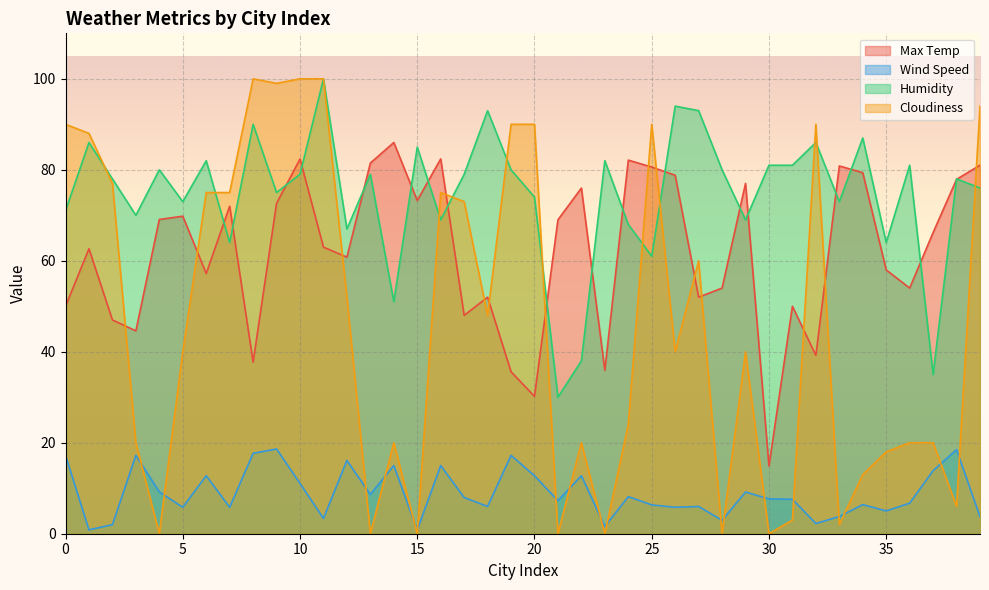

Rank the categories by Cloudiness value from highest to lowest.

8, 10, 11, 9, 39, 0, 19, 20, 25, 32, 1, 2, 6, 7, 16, 17, 27, 12, 18, 5, 26, 29, 24, 3, 14, 22, 36, 37, 35, 34, 38, 31, 33, 4, 13, 15, 21, 23, 28, 30